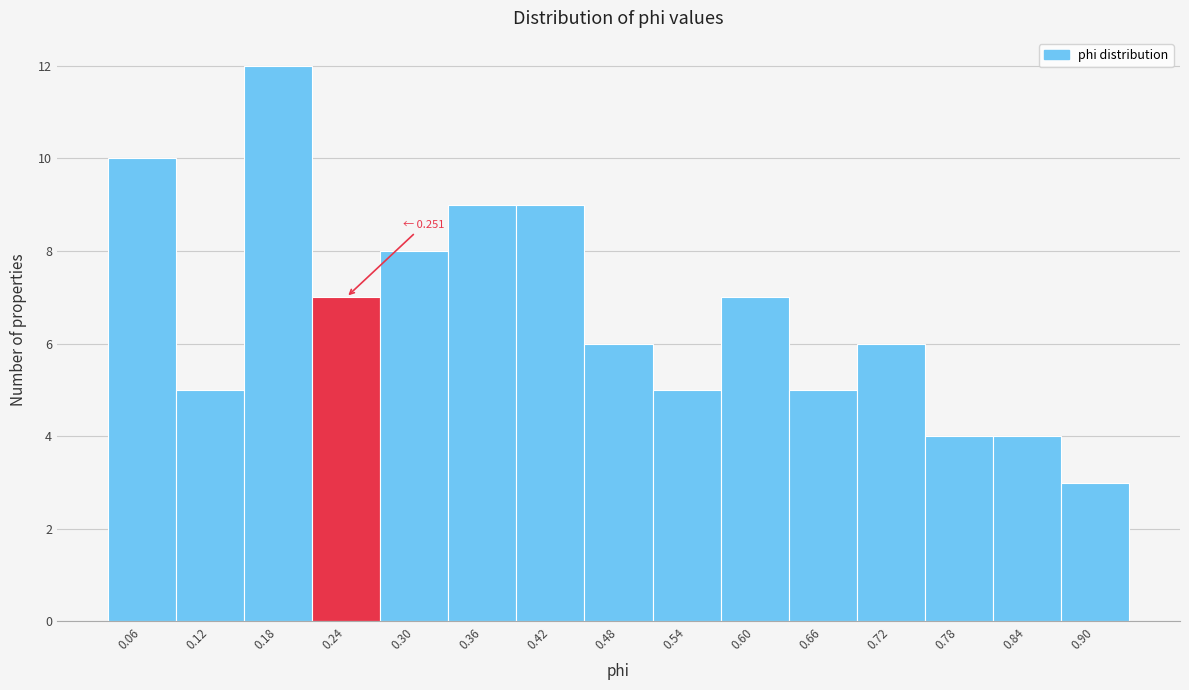

Reading left to right, extract all data points from this chart.

10	5	12	7	8	9	9	6	5	7	5	6	4	4	3